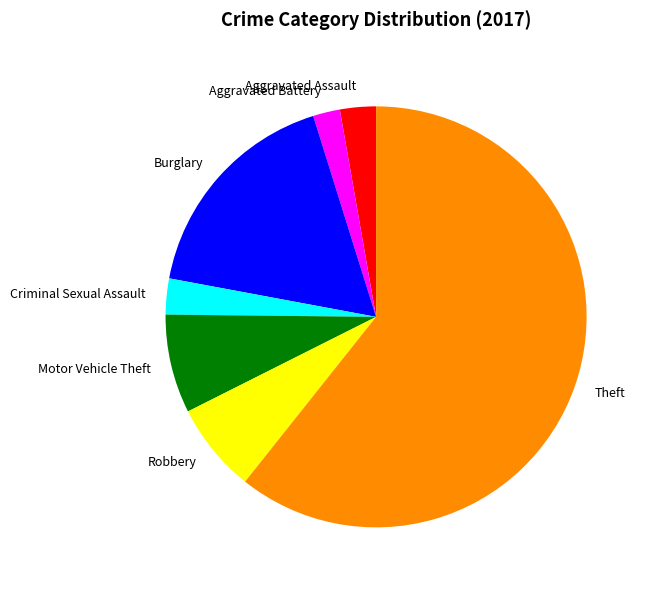

What is the ratio of the value at Criminal Sexual Assault to the value at Burglary?

0.2